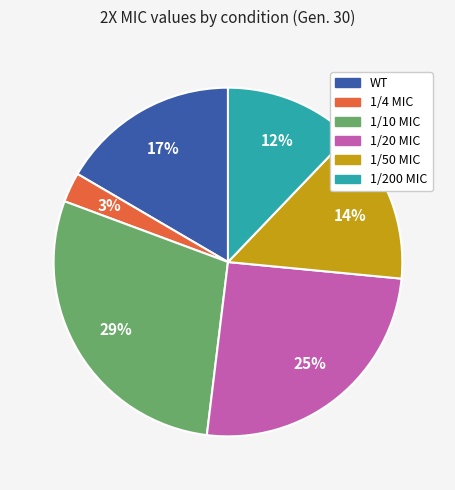

True or false: 1/10 MIC accounts for 29% of the total.

True